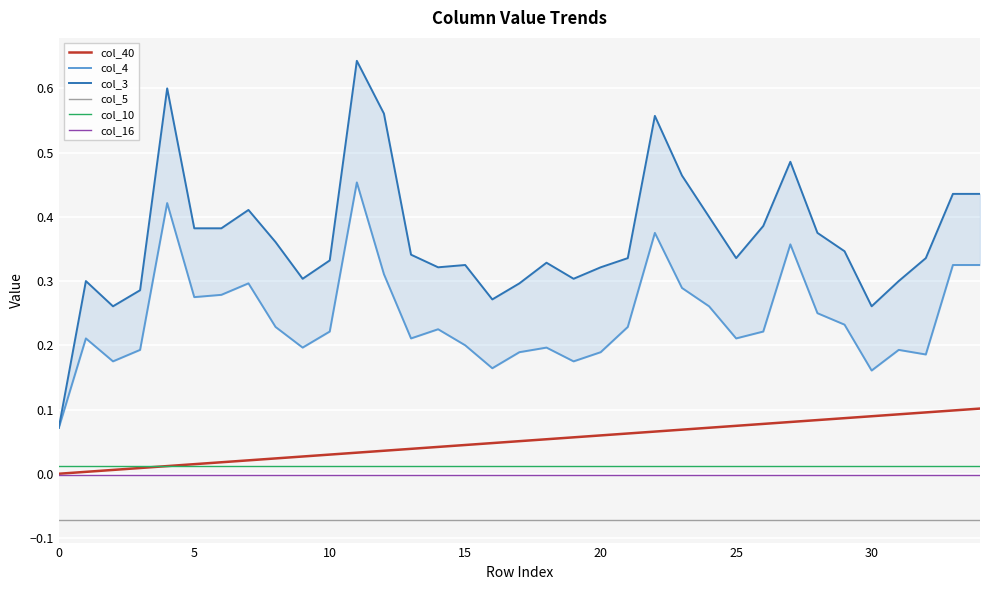

At which category is the sum across all series the highest?

11